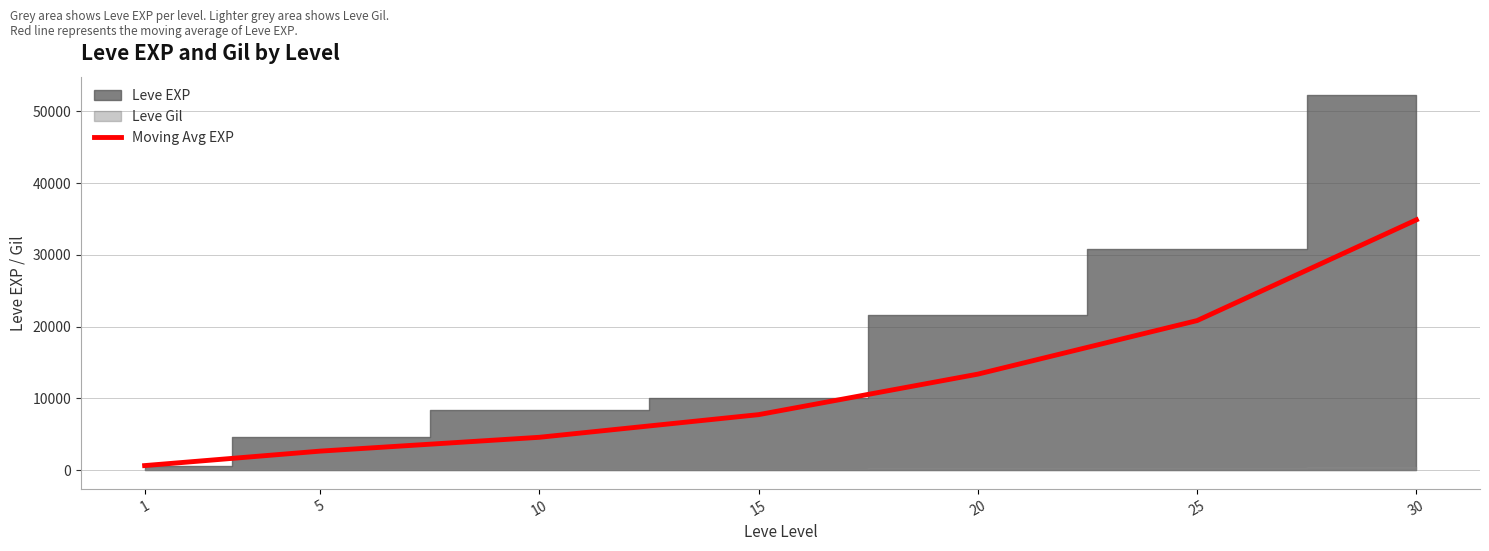

Reading right to left, transcribe all the data shown in this chart.

30=34880.0	25=20840.0	20=13376.7	15=7730.0	10=4573.3	5=2645.0	1=630.0